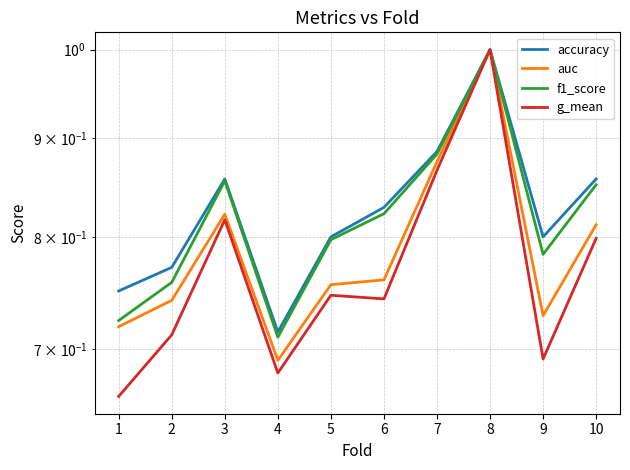

The f1_score series shows 1.2 at 5. True or false?

False